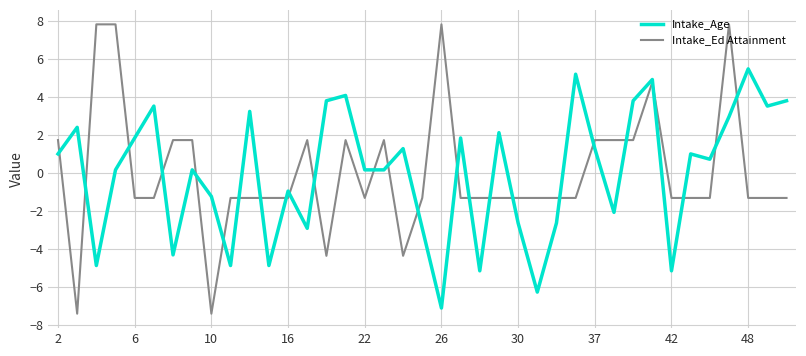

True or false: Intake_Ed Attainment and Intake_Age intersect in this chart.

True